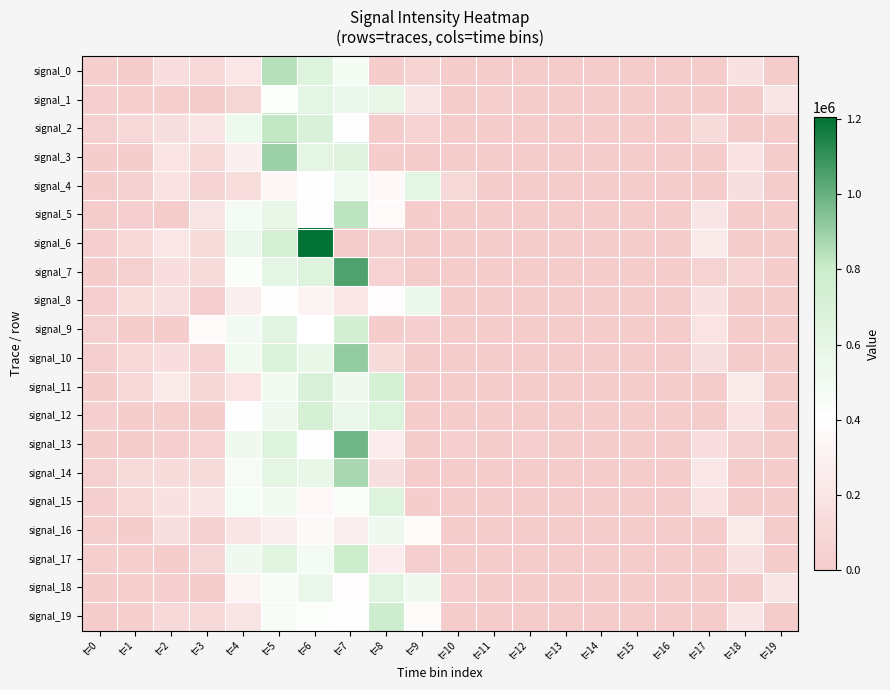

How many series are shown in this chart?

20